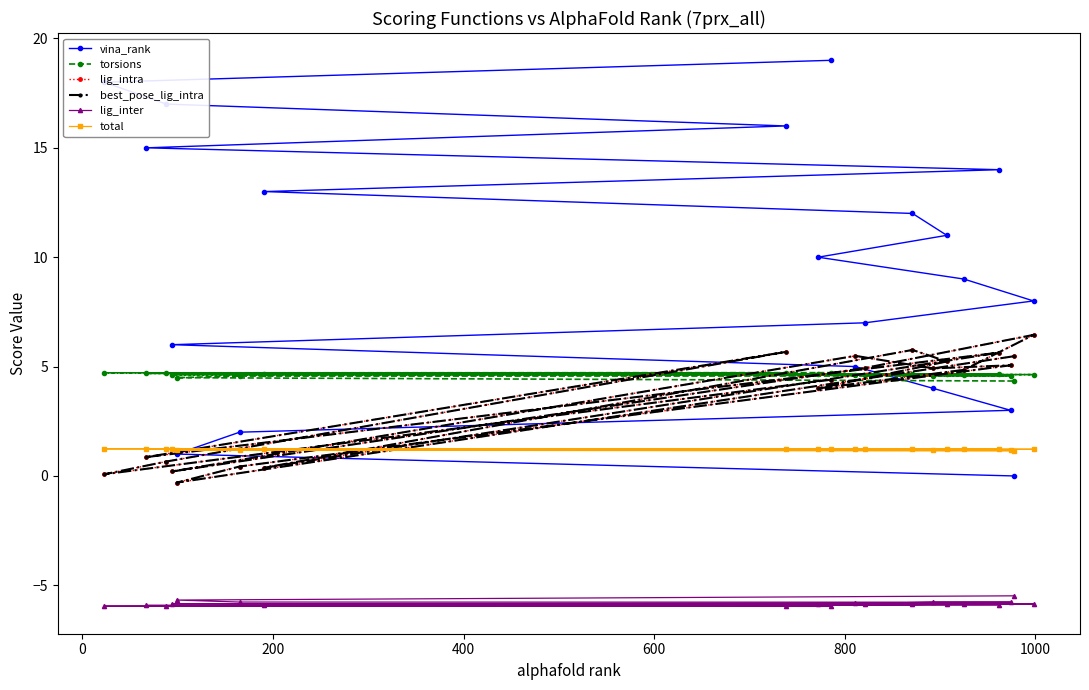

How many interior local peaks does the best_pose_lig_intra series have?

6